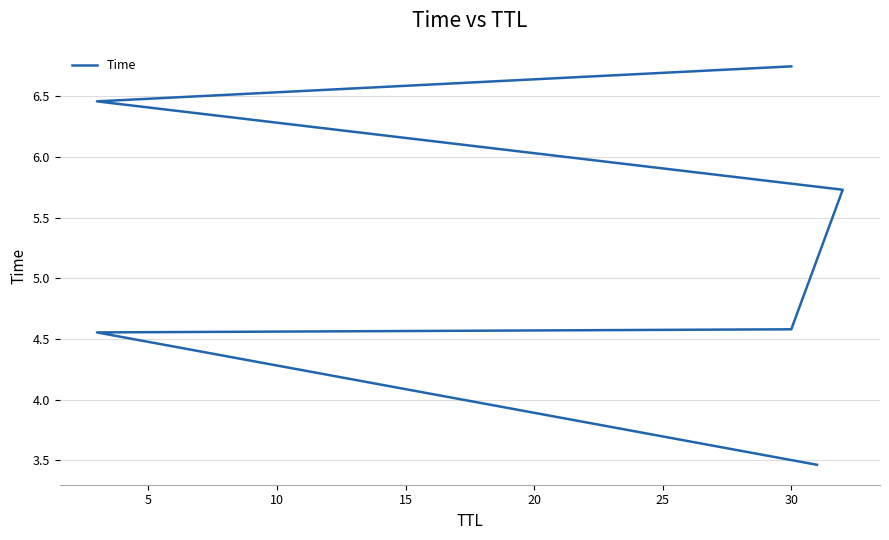

What is the difference between the second highest and minimum values?

3.0